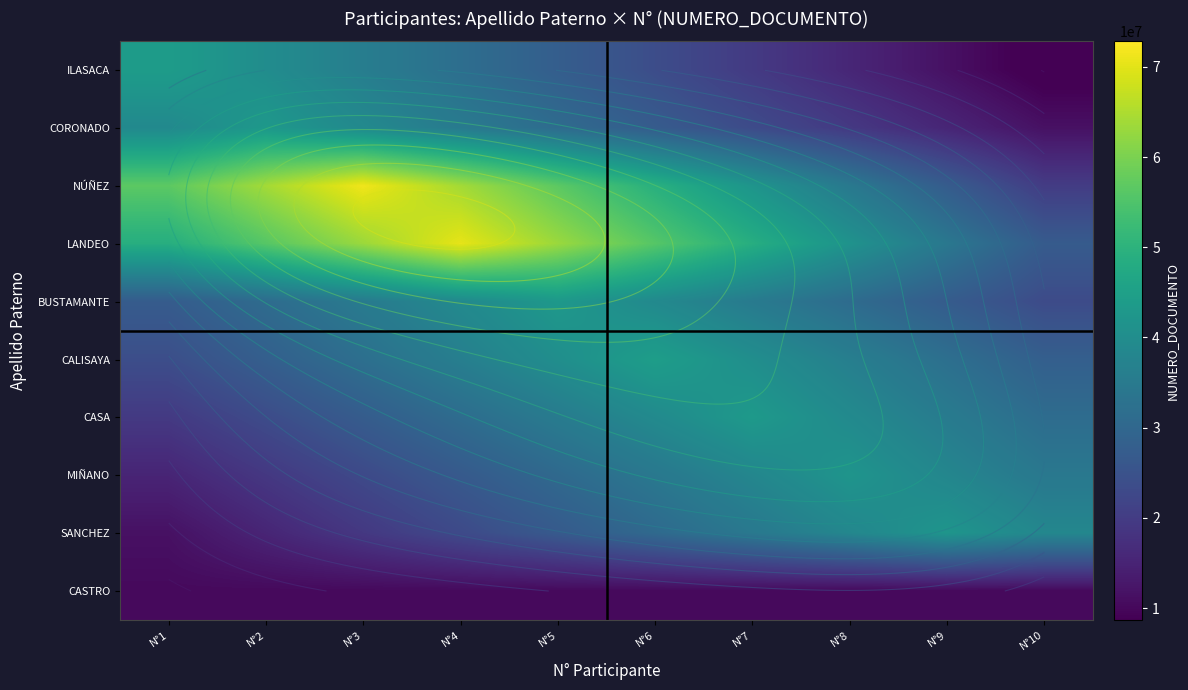

Which has a higher value, N°4 or N°7?

N°4